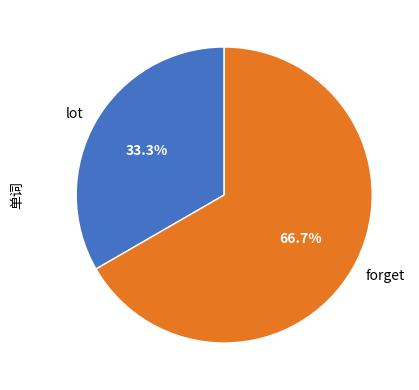

Approximately how many times larger is the value at forget compared to lot?

2.0